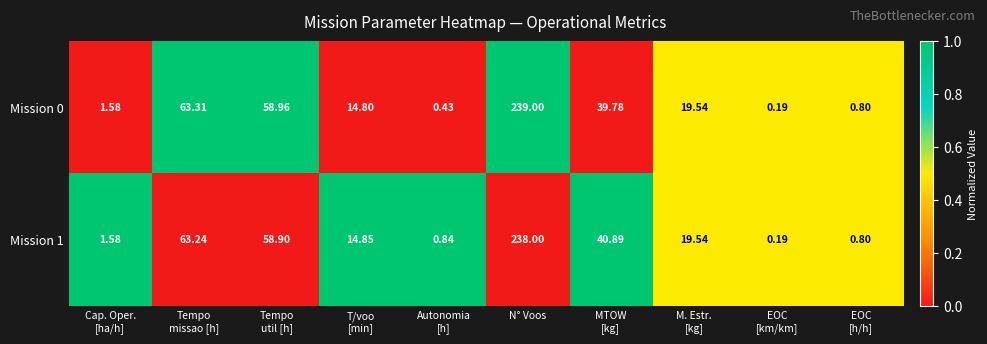

Which category has the highest value in the Mission 1 series?

N° Voos